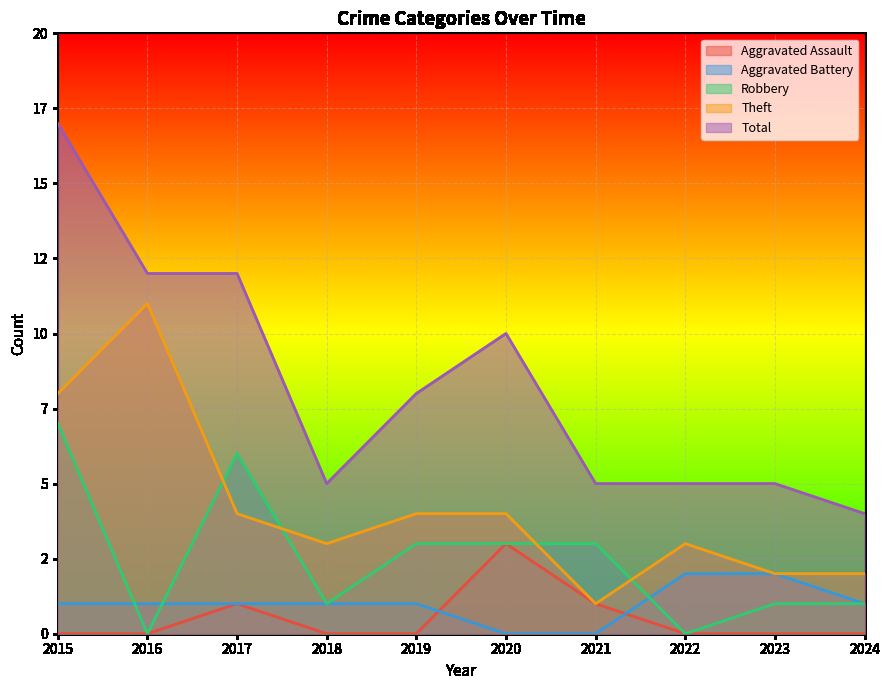

Is it true that Theft equals 5 at 2022?

False